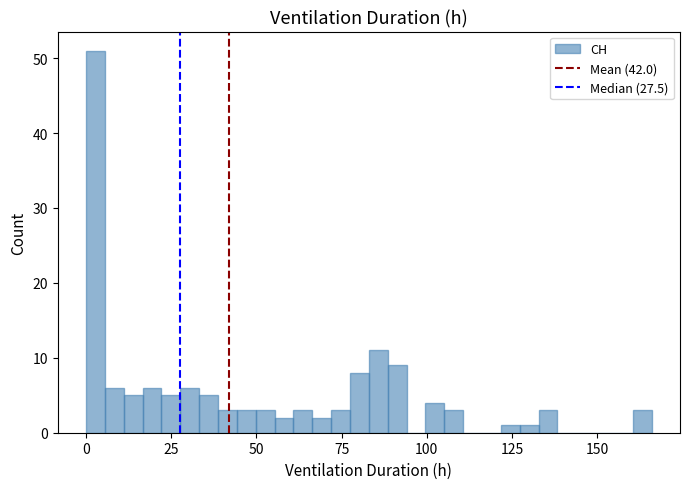

Read against the x-axis, roughly where is the centre of the tallest bar?

5